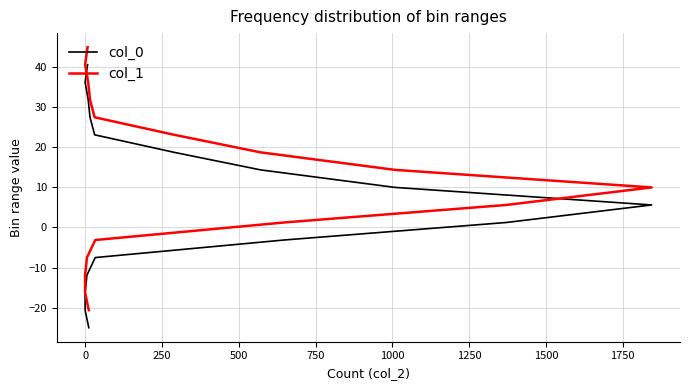

What is the average value of the col_0 series?

7.8